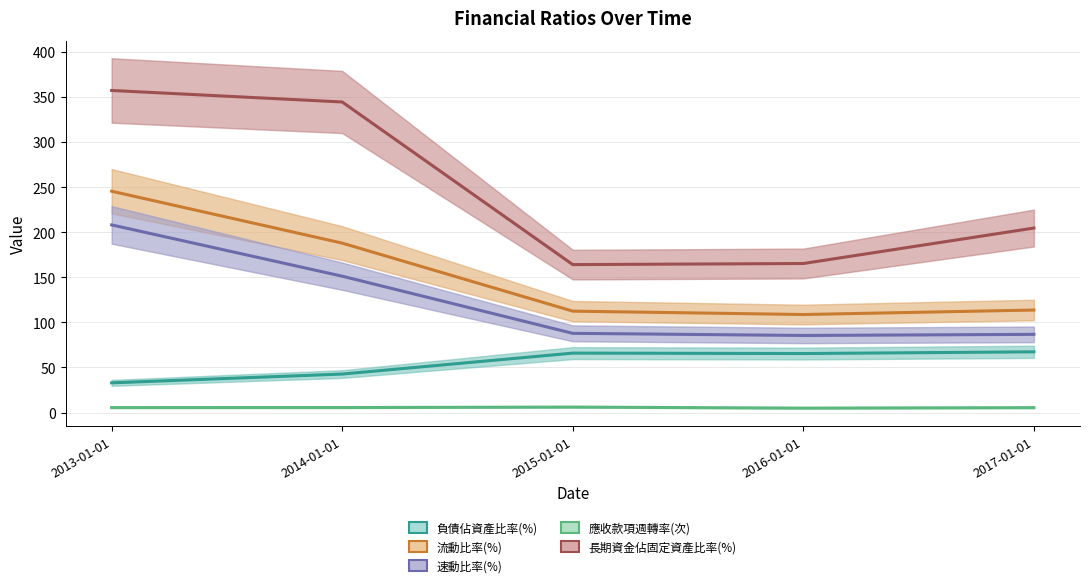

Where is the first local minimum for 負債佔資產比率(%)?

2016-01-01